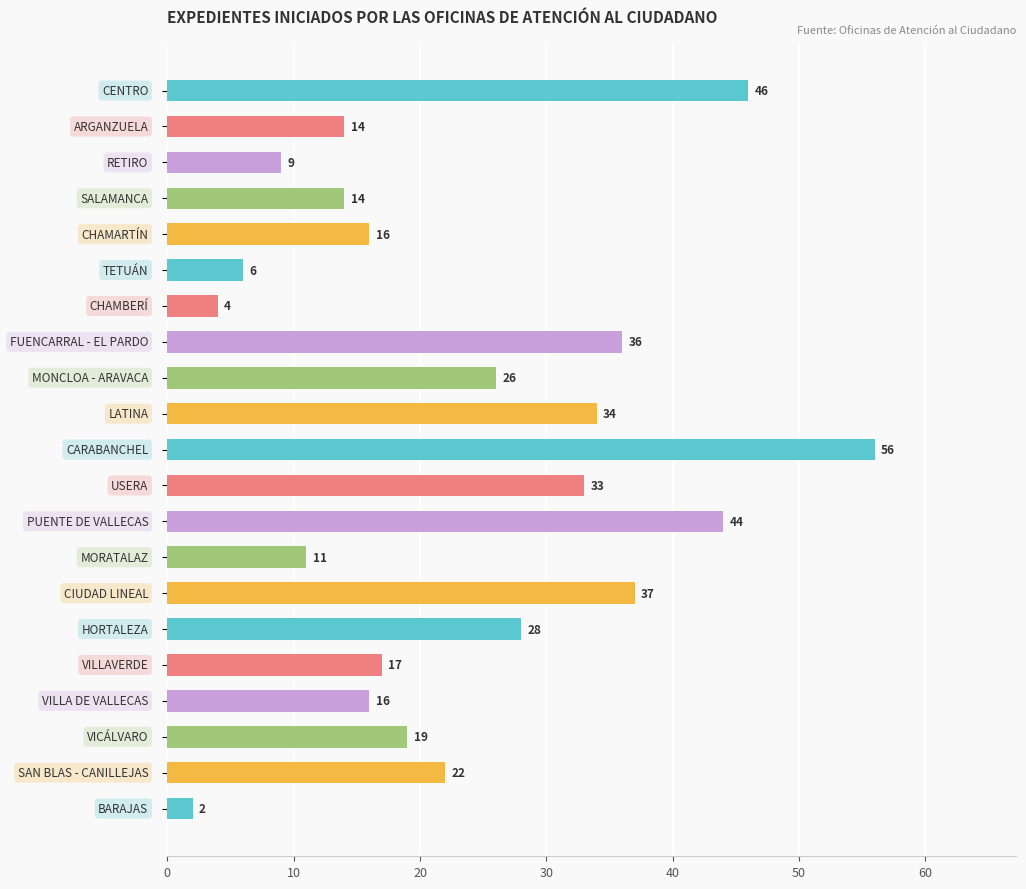

How many values are below 19?

10